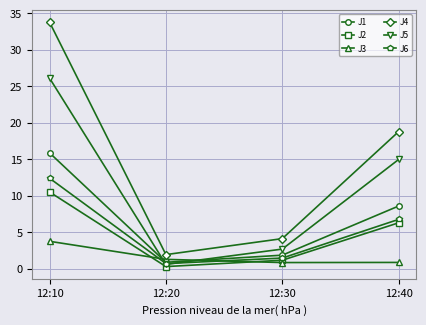

Where does the J3 series first go above 1?

12:10